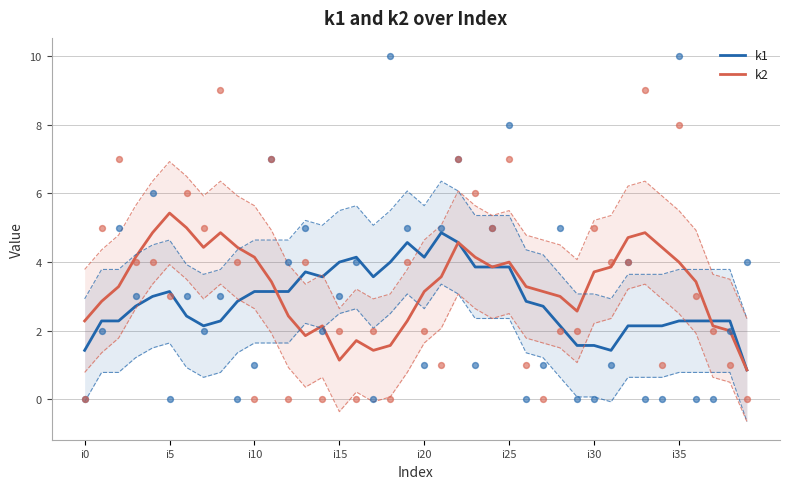

What is the total value across all series at 14?

5.7